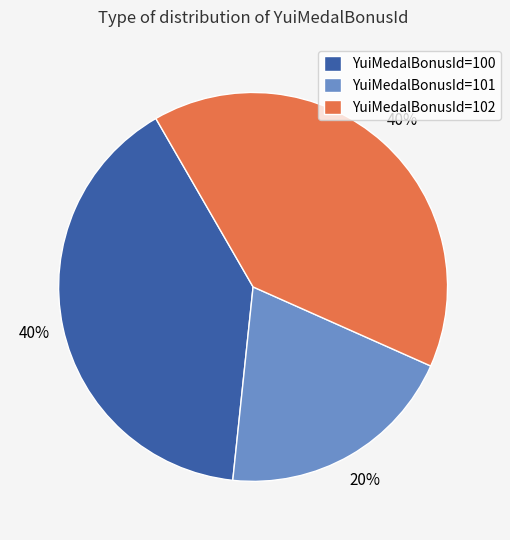

Between YuiMedalBonusId=102 and YuiMedalBonusId=101, which is larger?

YuiMedalBonusId=102